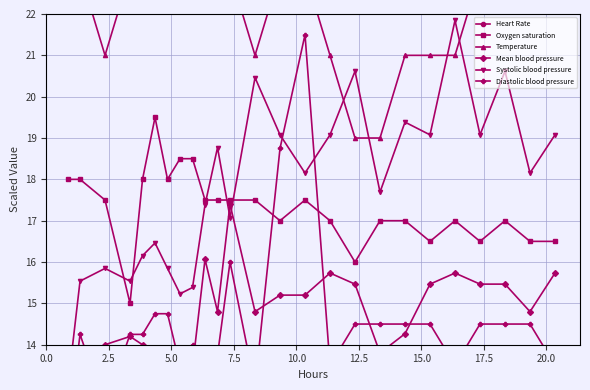

Is this an area chart (filled region under the line)?

No